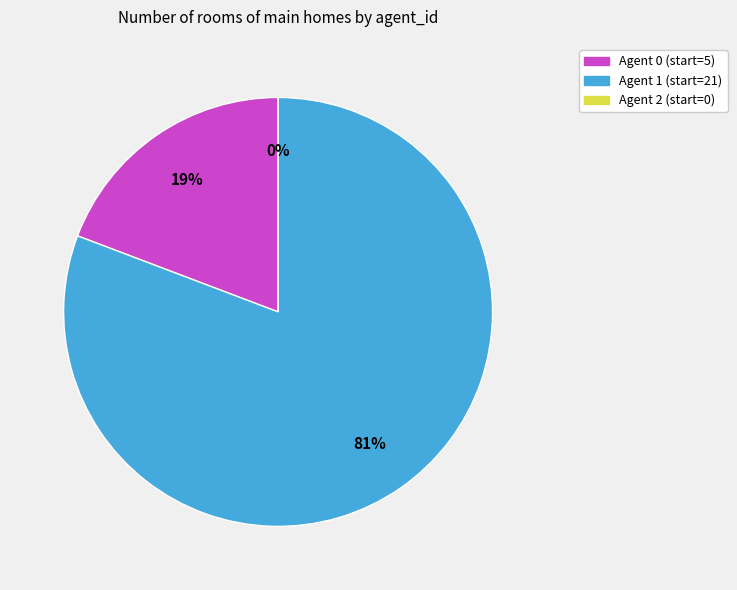

Rank the categories by value from highest to lowest.

1, 0, 2